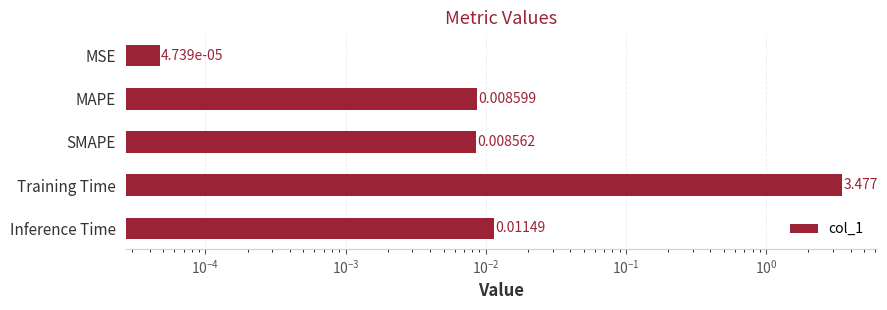

The value at Inference Time is 0.0. True or false?

False